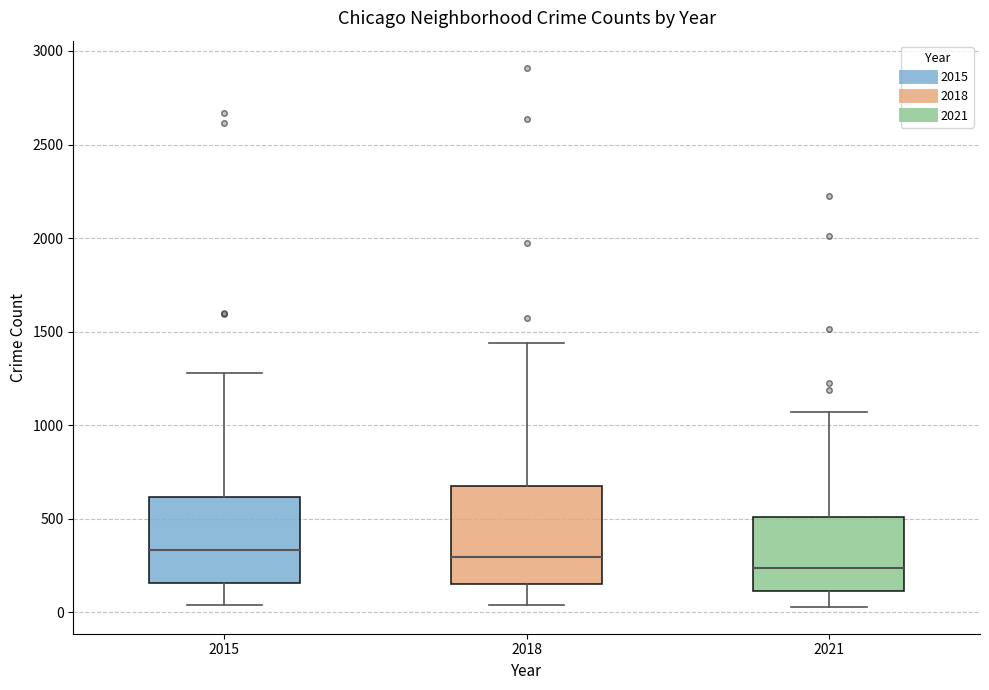

Reading left to right, transcribe this box plot: for each box, give where its median line is, the range the box spans, and where its two whiskers end, as read against the y-axis. The values are not printed on the chart, so give them approximately, as read against the axis.

2015: median 350, box 150 to 600, whiskers 50 to 1300
2018: median 300, box 150 to 700, whiskers 50 to 1450
2021: median 250, box 100 to 500, whiskers 50 to 1050